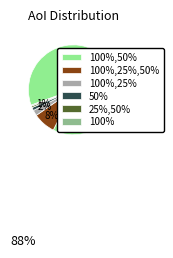

Is there any slice that represents more than half of the pie?

Yes